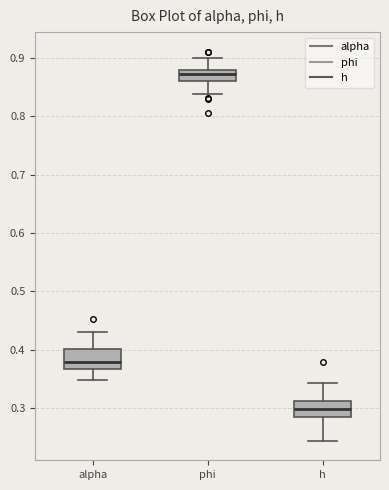

Which box's median line is the lowest?

h